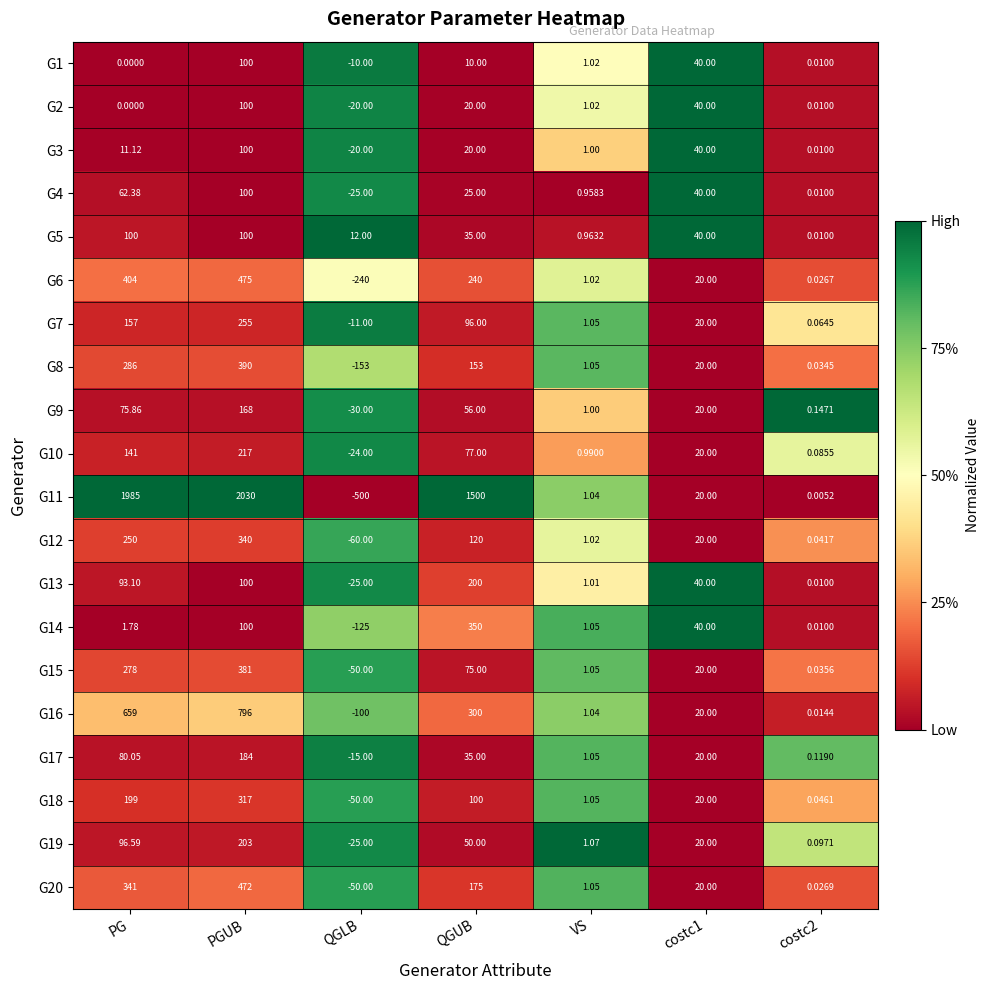

At which label is G17 closest to 84?

PG